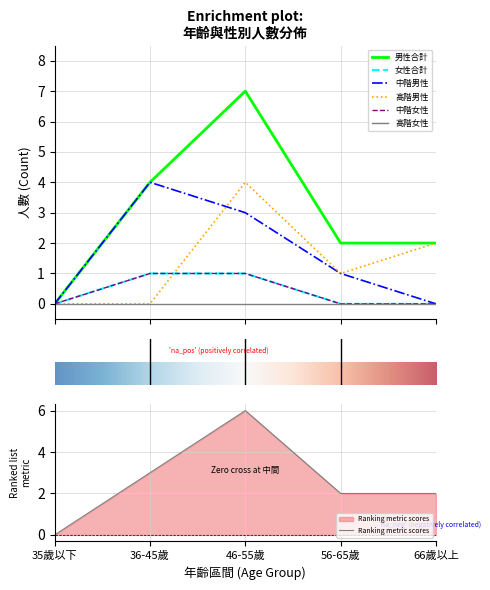

The value of Ranking metric scores at 46-55歲 is 6. True or false?

True